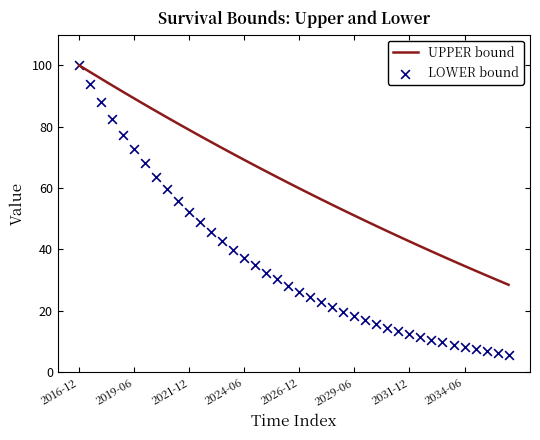

At which label does UPPER bound reach its peak?

2016-12